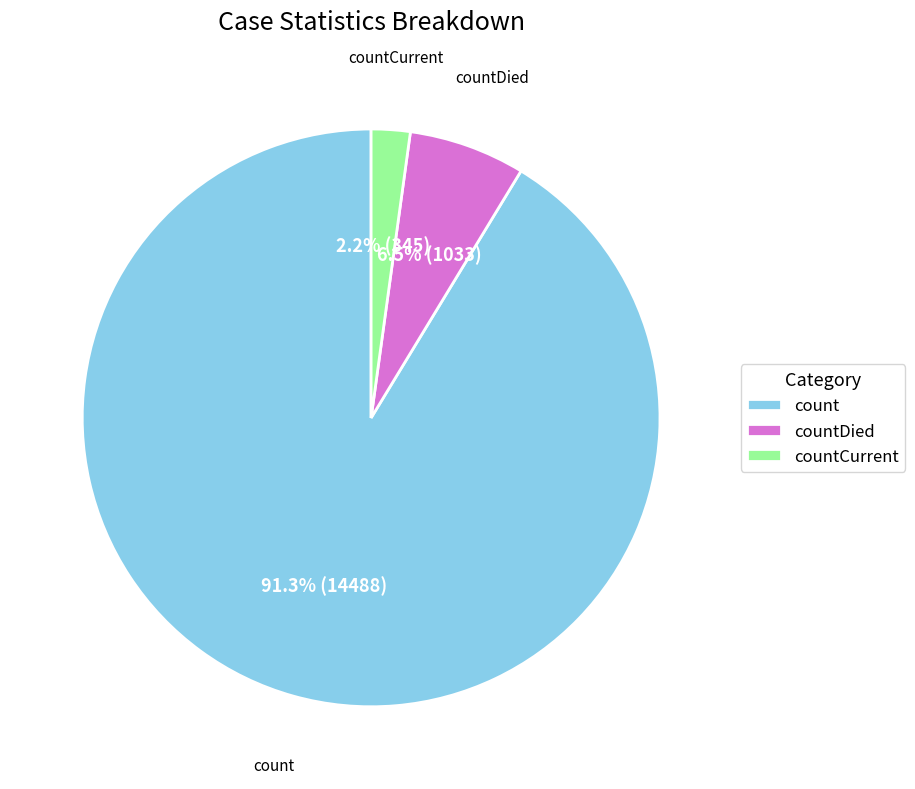

Is there any slice that represents more than half of the pie?

Yes